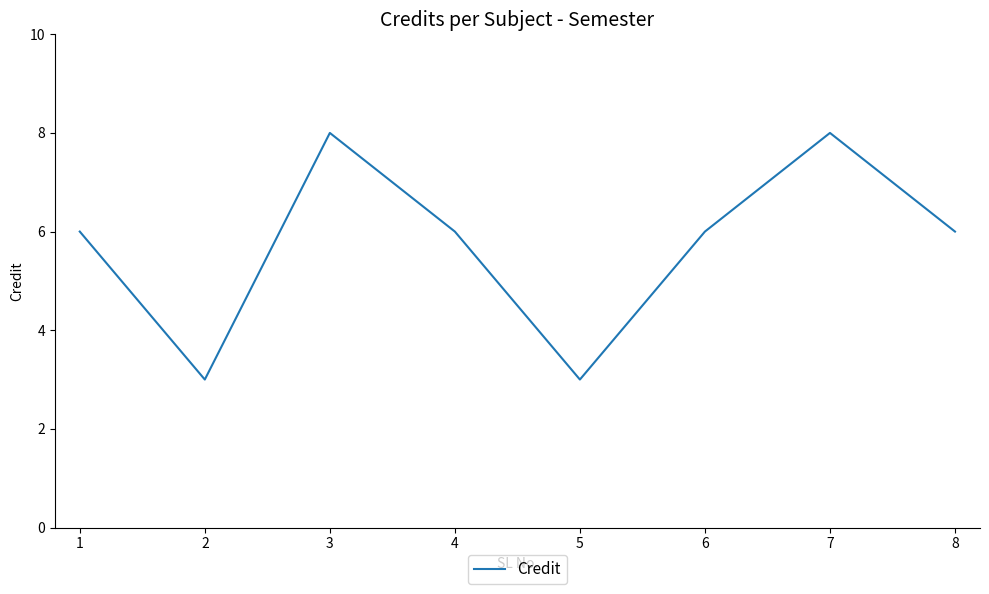

How many categories are shown in the chart?

8